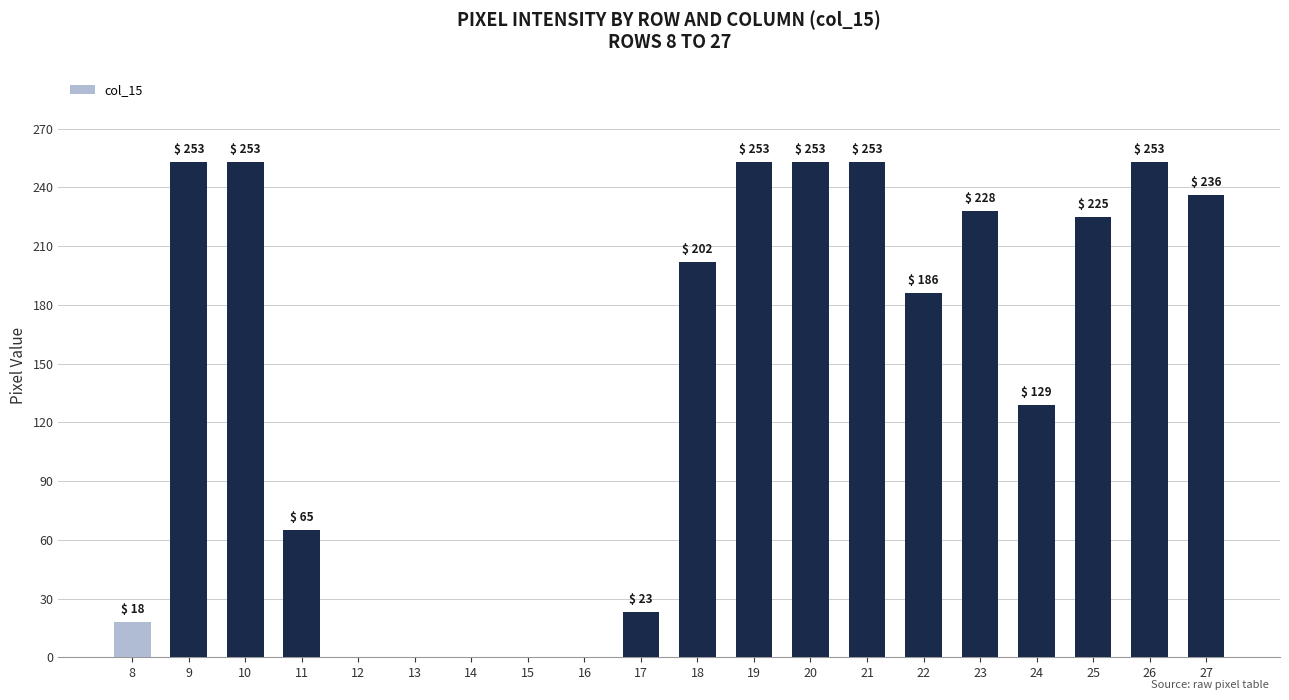

Between 20 and 8, which is larger?

20